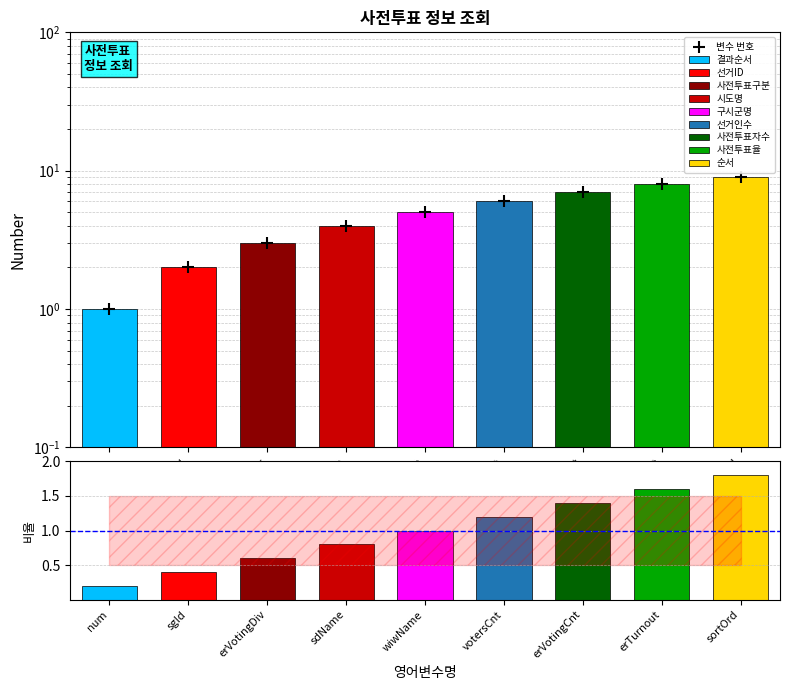

What is the spread (max minus min) of values at votersCnt?

4.8